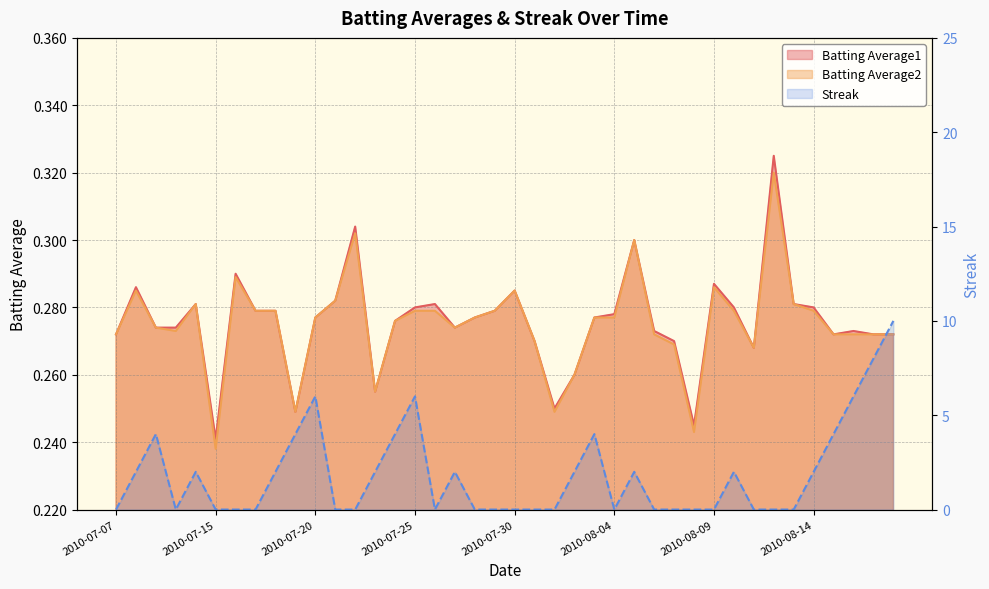

At which category does Batting Average1 reach its first local valley?

2010-07-15